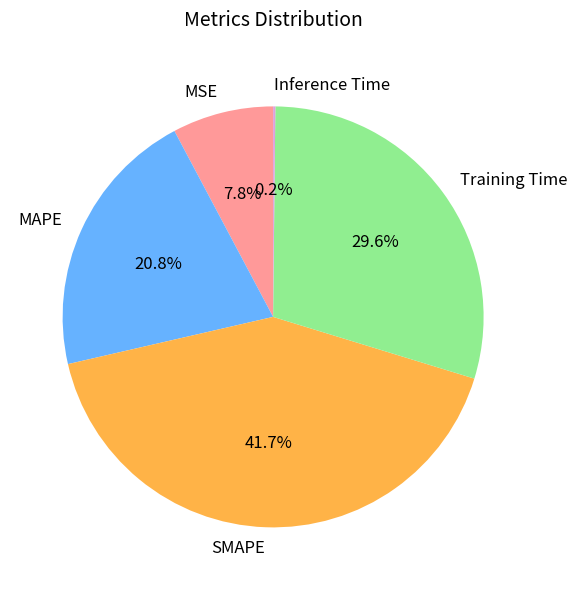

To the nearest percent, what portion does MAPE represent?

21%